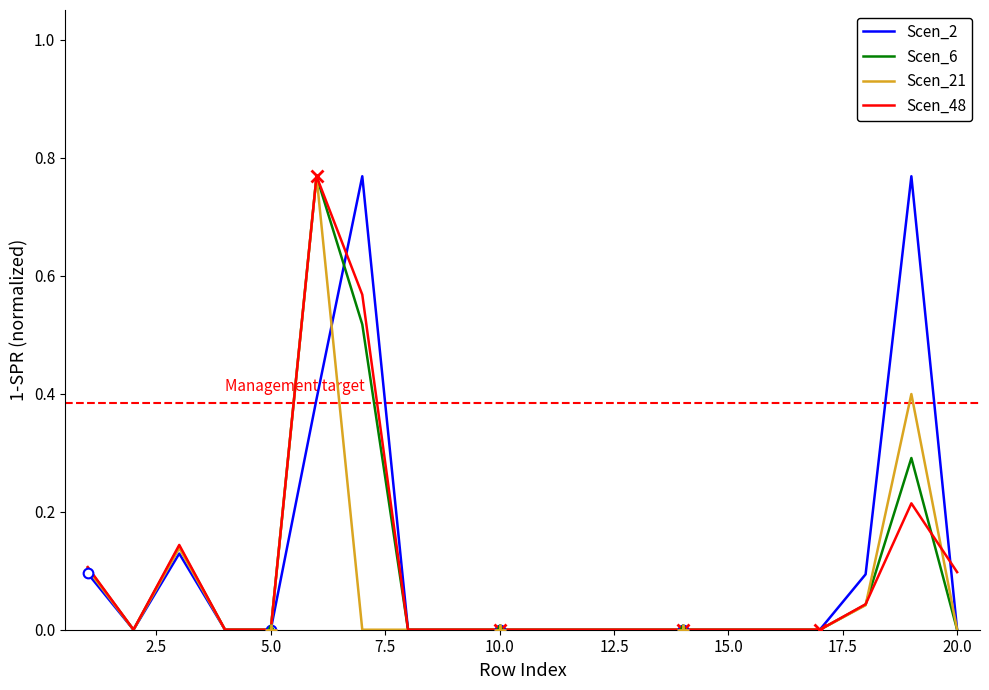

What are all the series names shown in the legend?

Scen_2, Scen_6, Scen_21, Scen_48